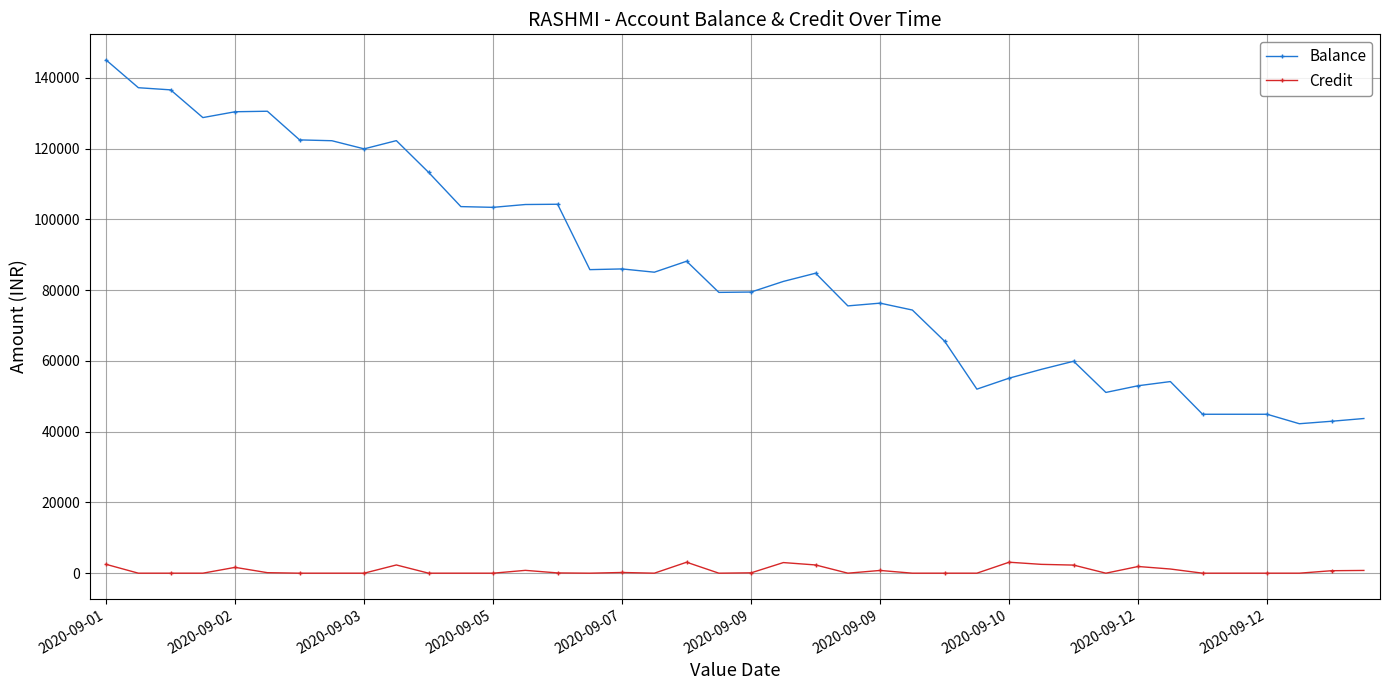

Does the chart have visible grid lines?

Yes